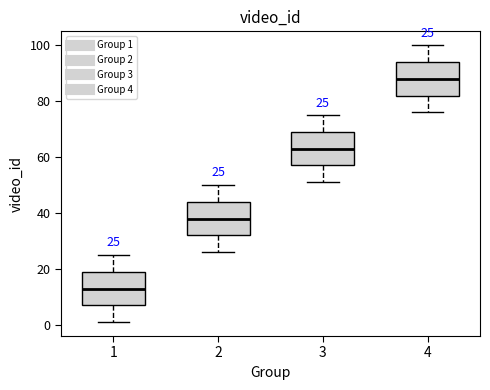

Which box's median line is the lowest?

1